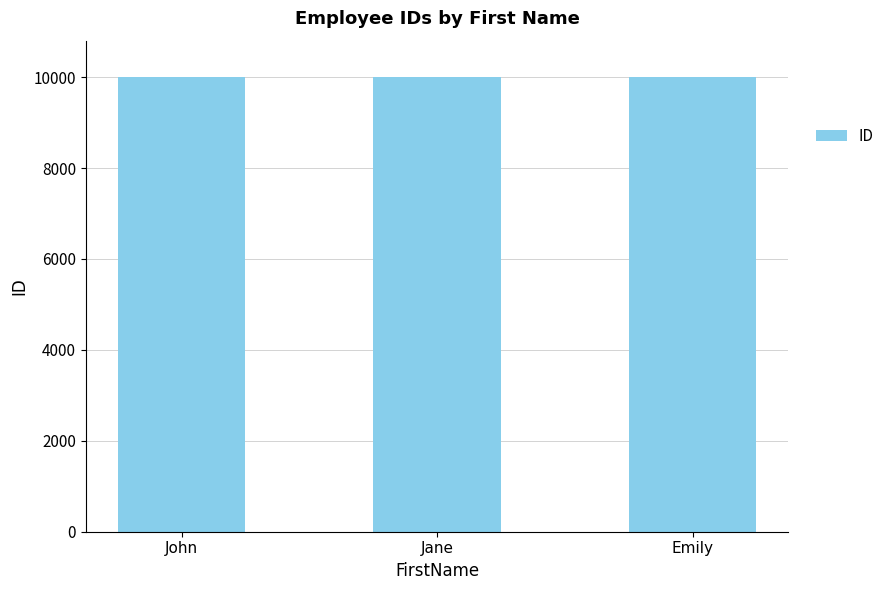

Does the chart contain stacked bars?

No